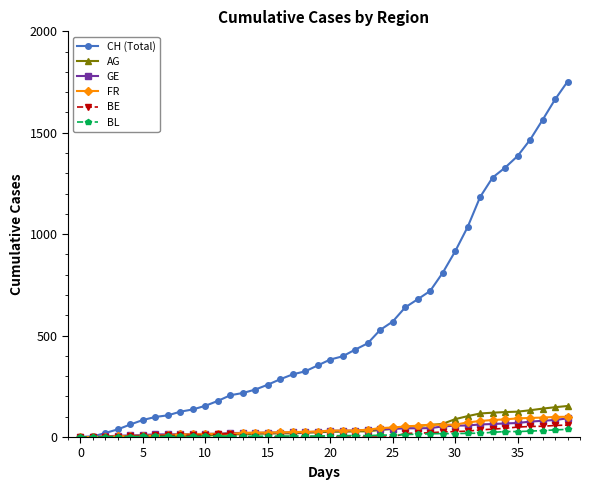

Which series has the largest total across all categories?

CH (Total)